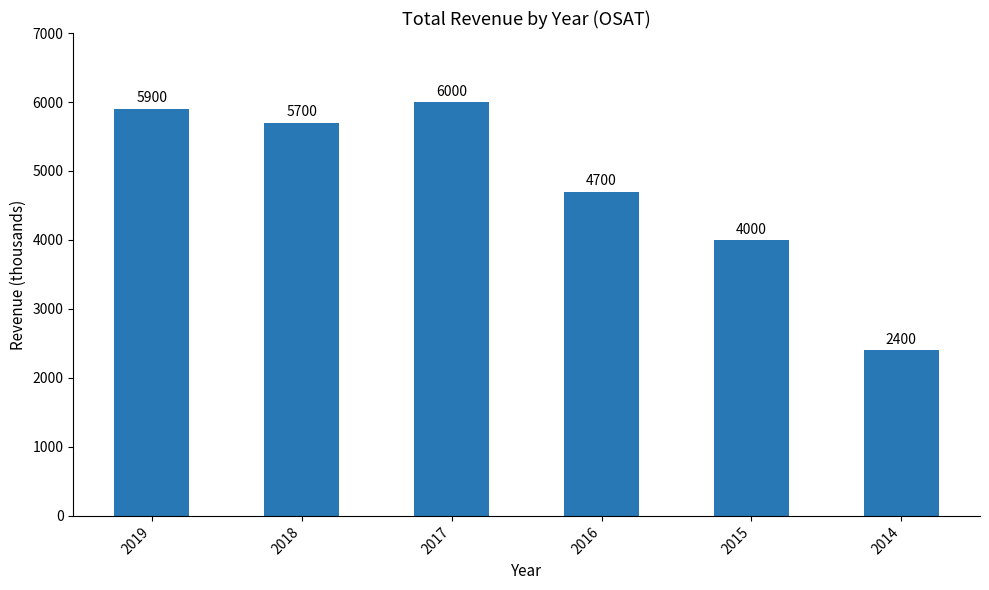

What is the smallest value displayed?

2400